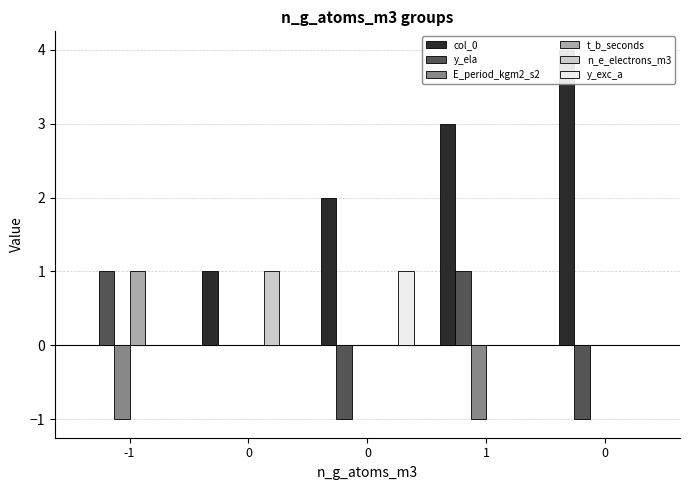

Which series has the largest total across all categories?

col_0